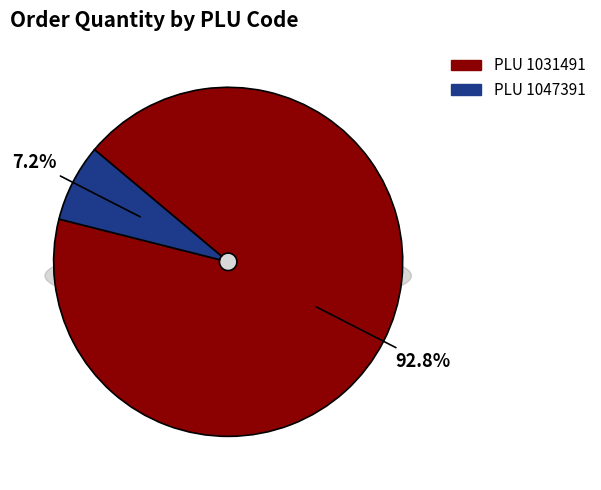

To the nearest percent, what portion does 1047391 represent?

7%